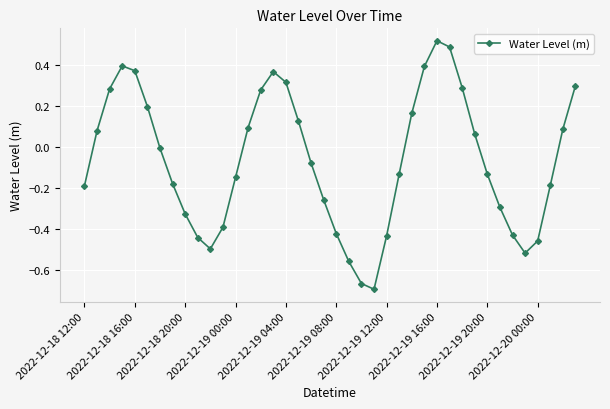

What is the difference between the maximum and minimum values?

1.2